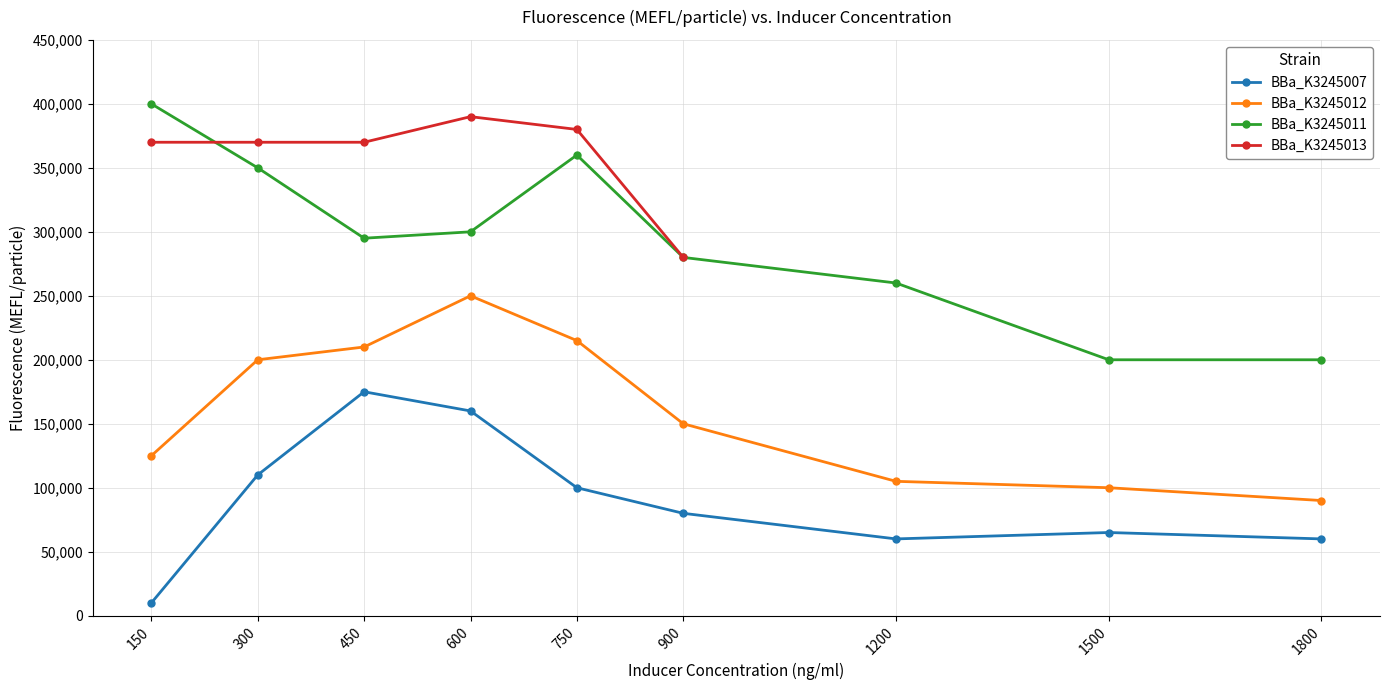

The value of BBa_K3245007 at 150 is 2613. True or false?

False